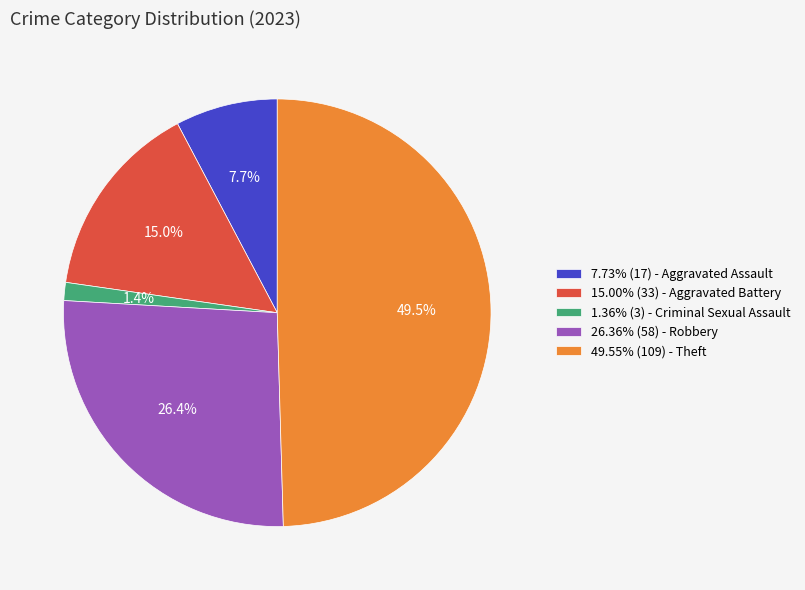

How much of the chart is everything except 1.36% (3) - Criminal Sexual Assault?

98.6%